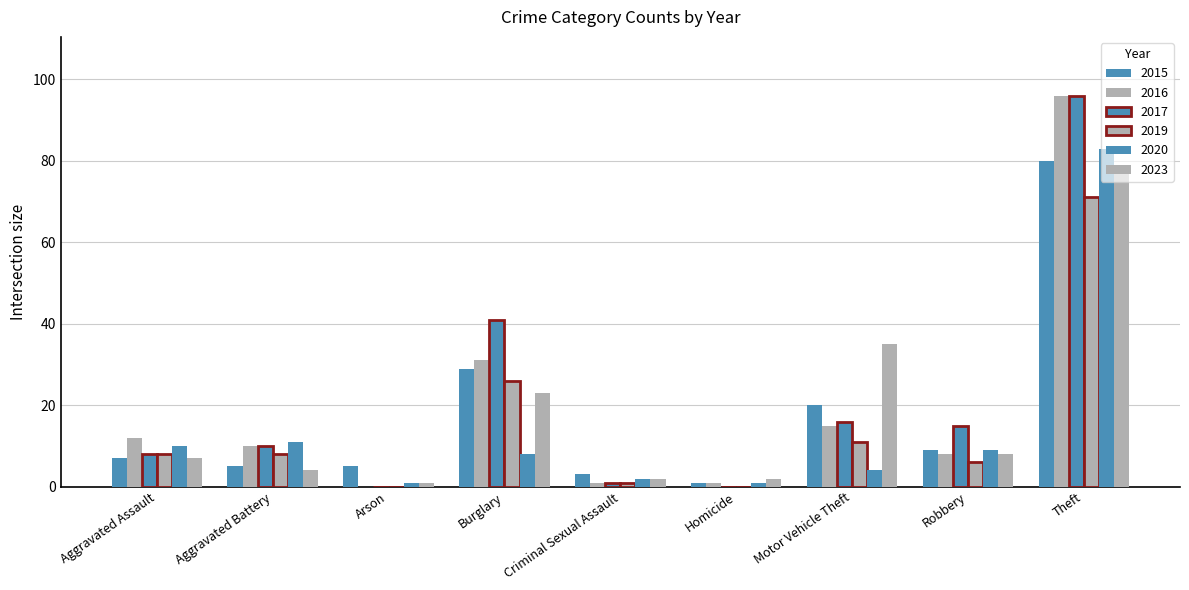

What is the total value across all series at Robbery?

55